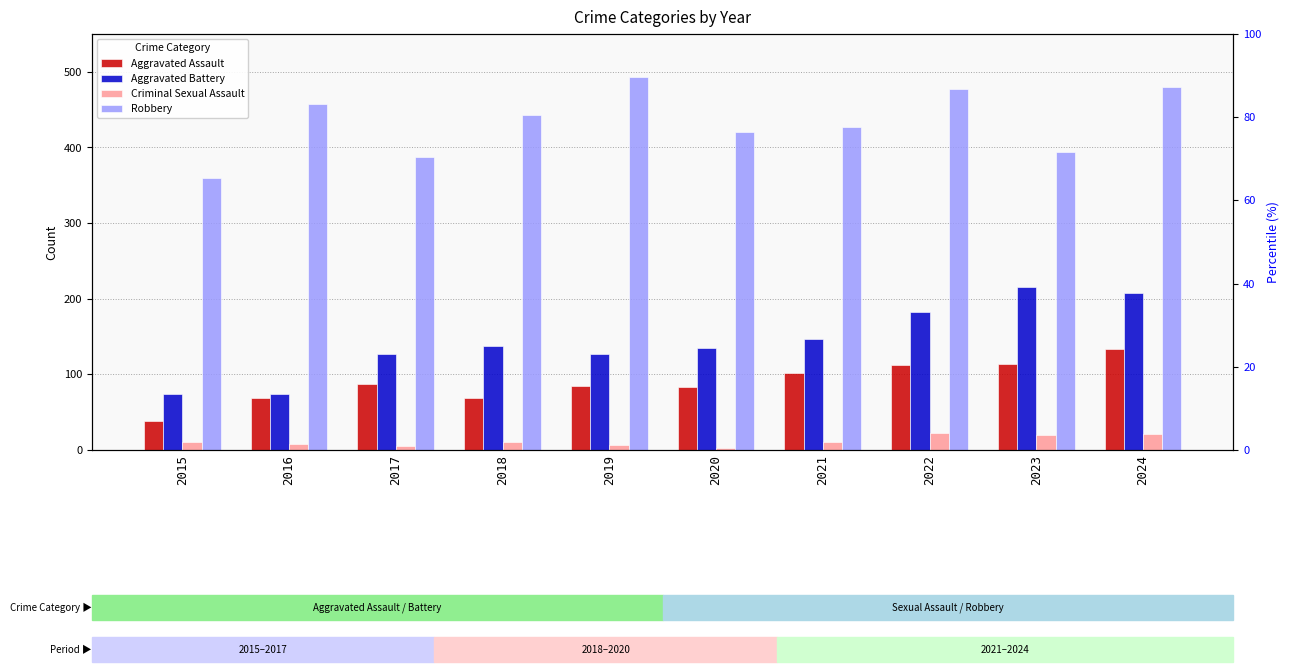

What is the value of the Robbery bar at the 1st from the left?

360